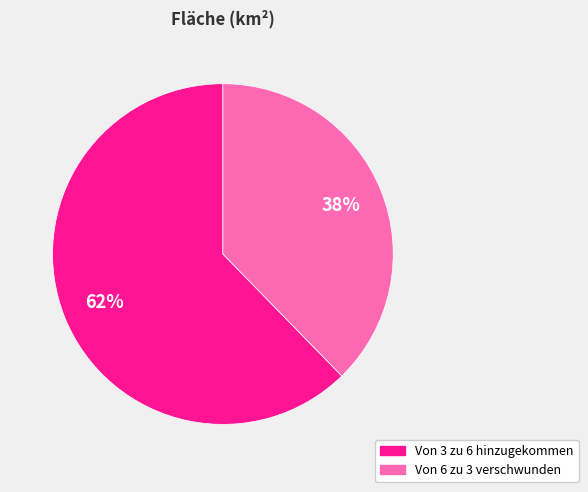

Is it true that Von 3 zu 6 hinzugekommen is 54% of the pie?

False